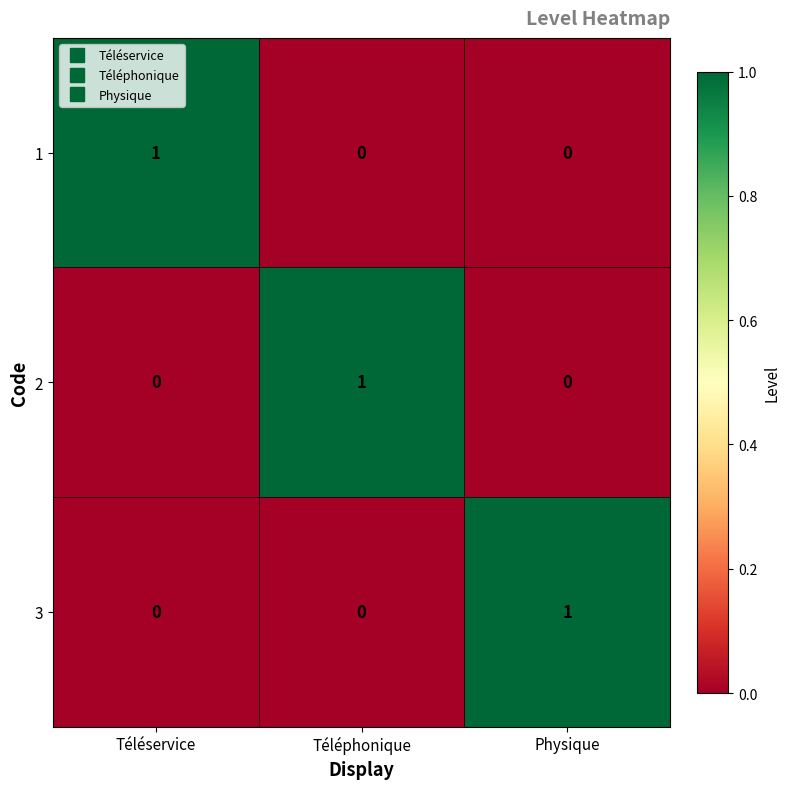

The 1 series shows 0 at Physique. True or false?

True